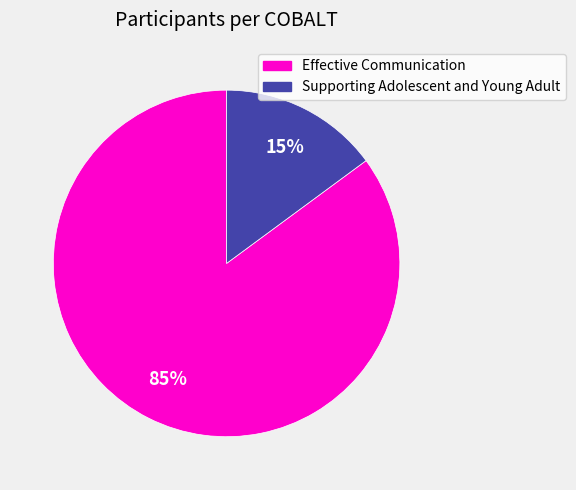

To the nearest percent, what is the average slice percentage?

50%